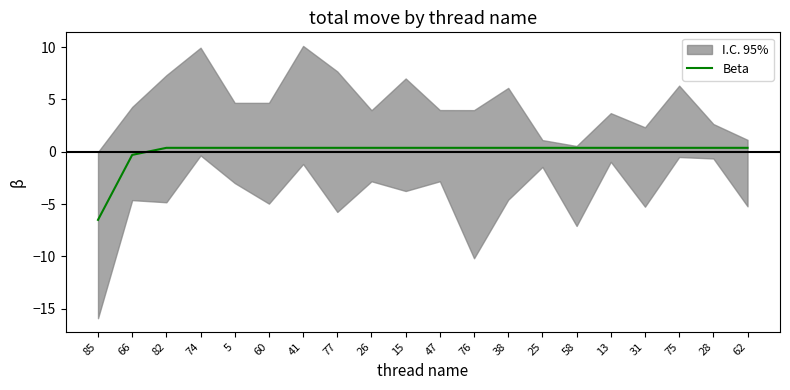

Is it true that the value at 66 is -0.3?

True